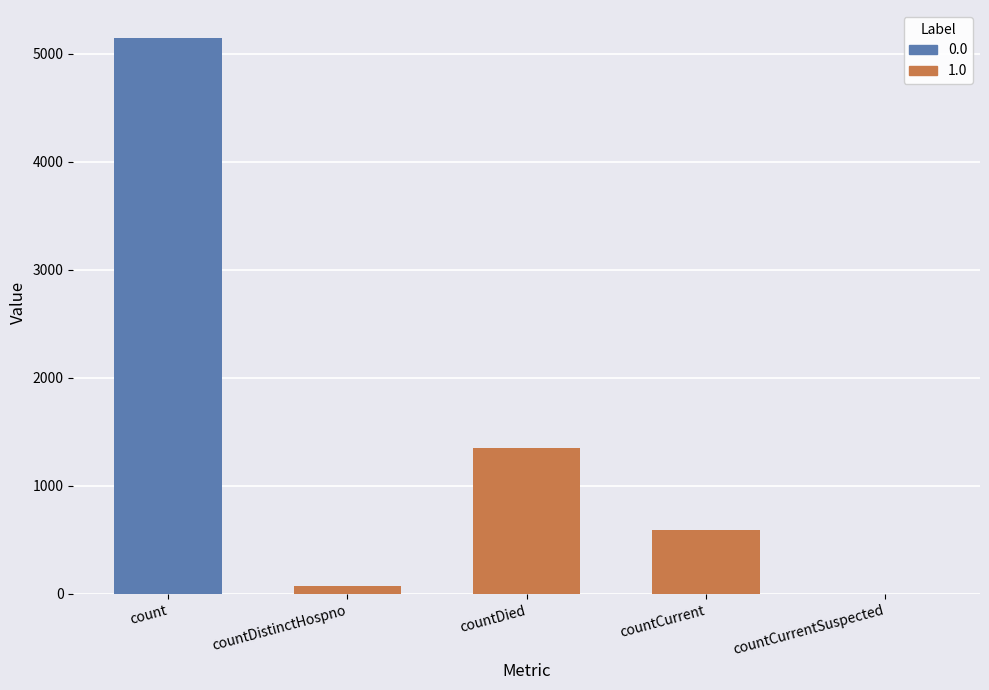

What position from the left is countCurrent?

4